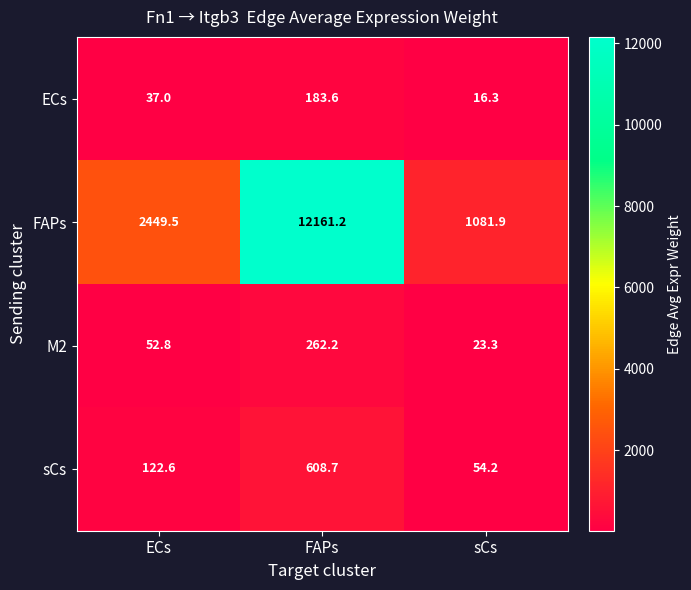

Which label corresponds to the largest value in the chart?

FAPs